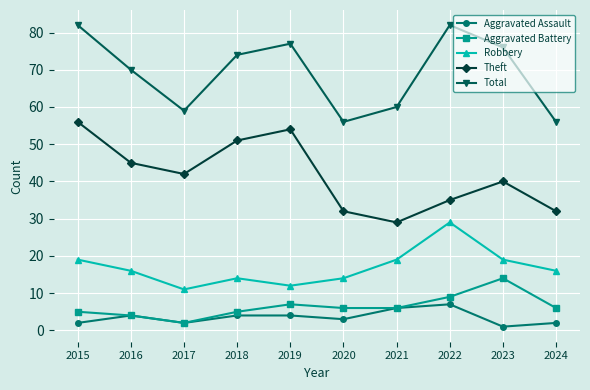

The value of Theft at 2018 is 51. True or false?

True